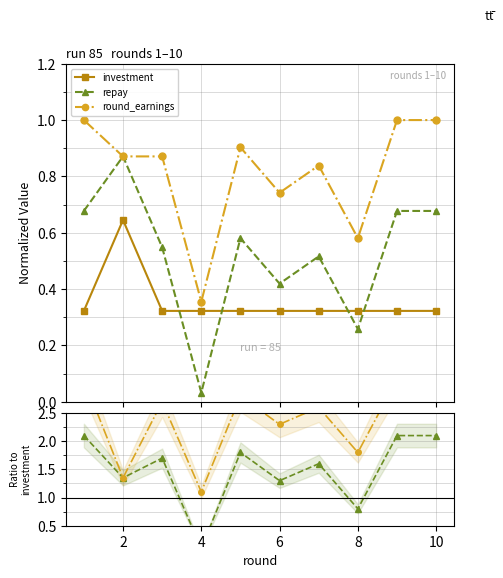

True or false: investment and round_earnings cross at least once.

False